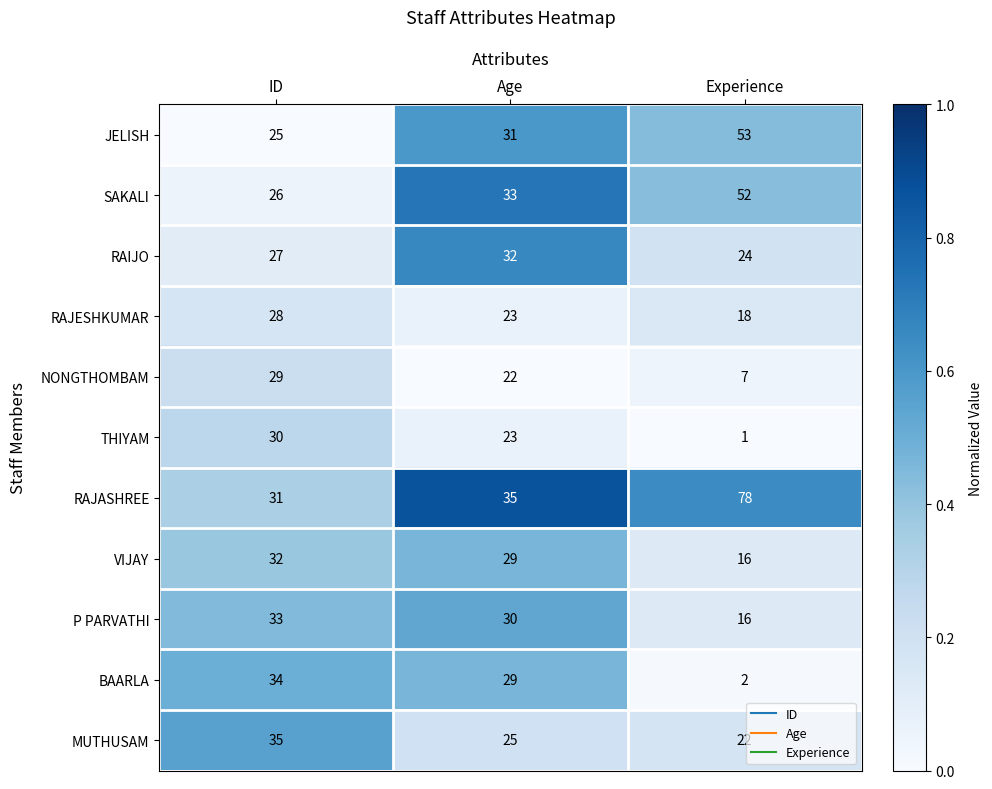

List the labels in order of BAARLA value, smallest first.

Experience, Age, ID